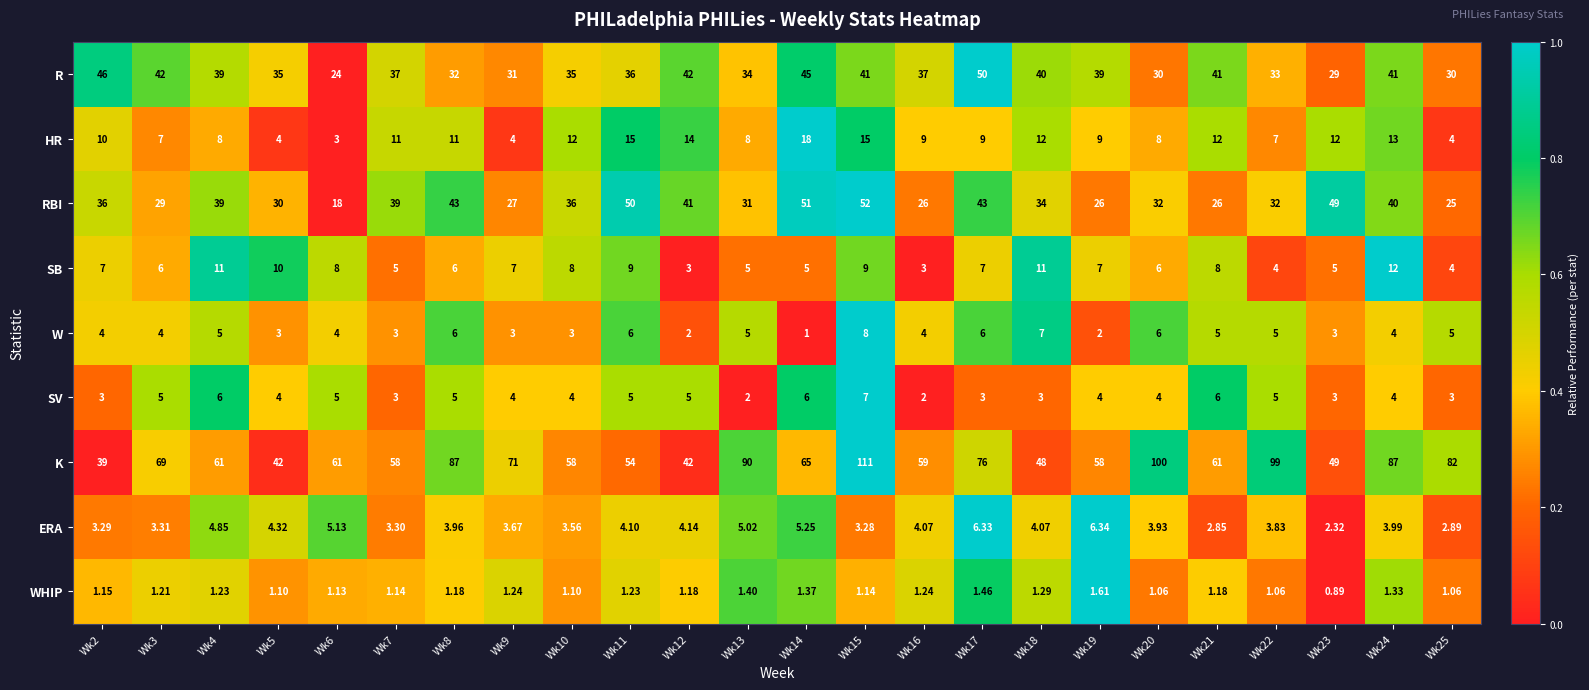

What is the greatest value displayed?

111.0